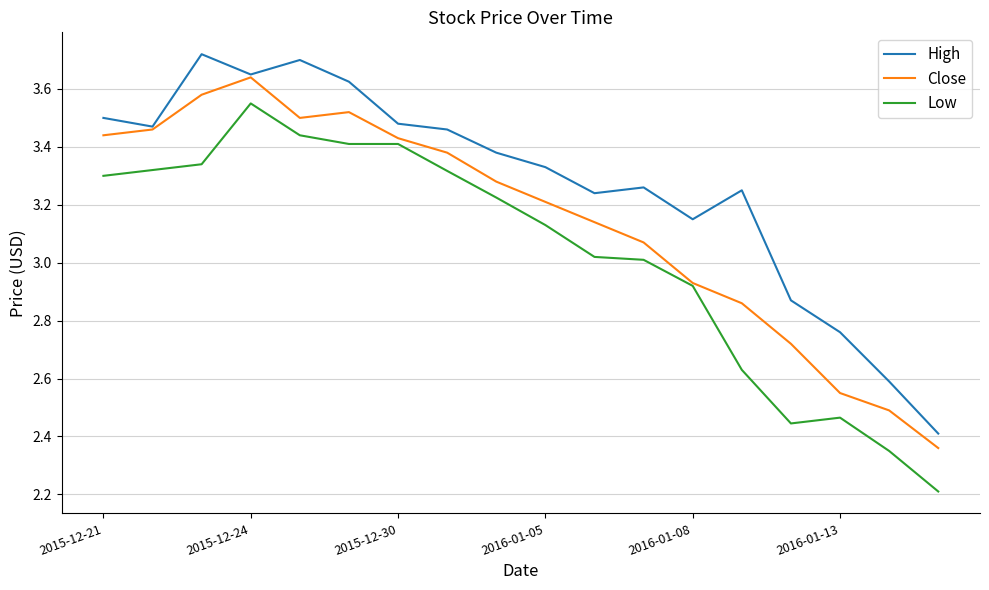

How many values in the Low series are below 3?

6